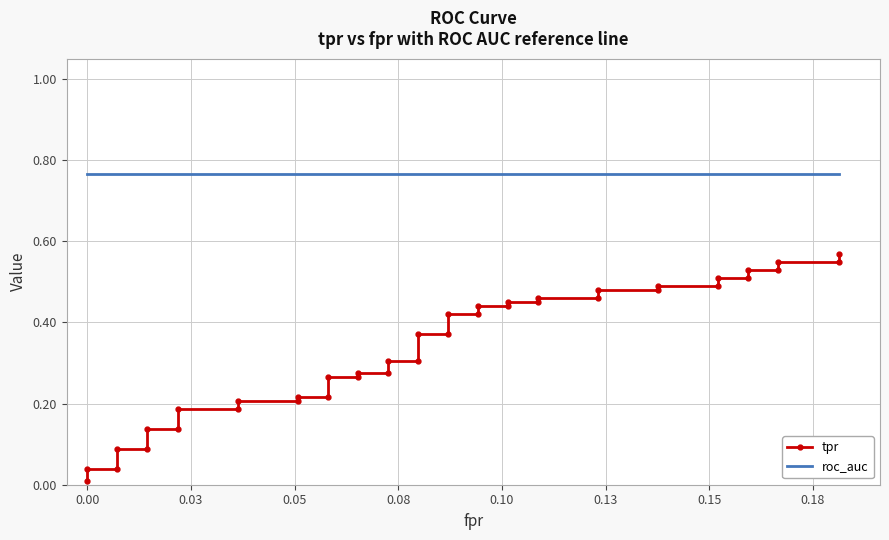

What is the value of the roc_auc point at the 23rd from the left?

0.8